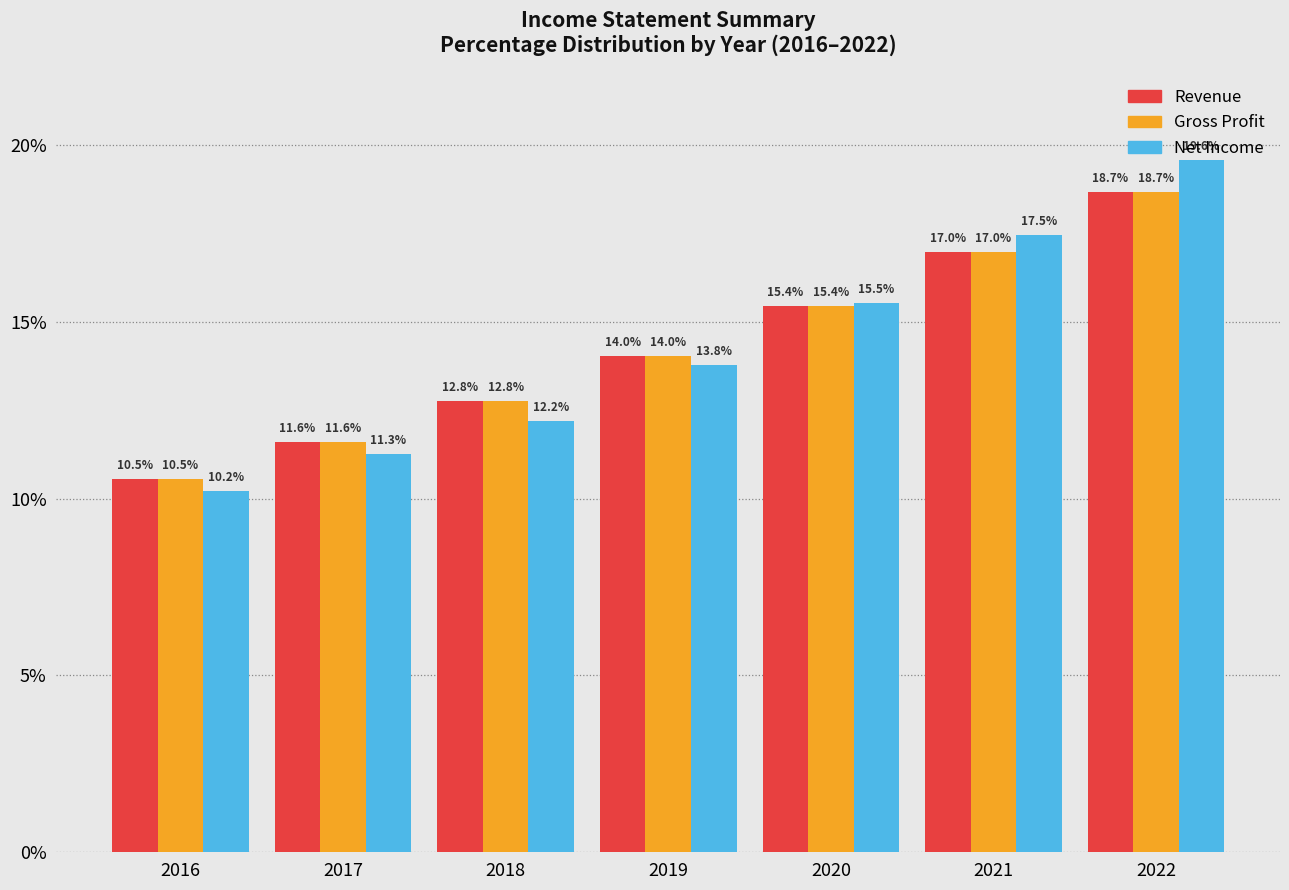

What is the sum of all Revenue values?

100.0